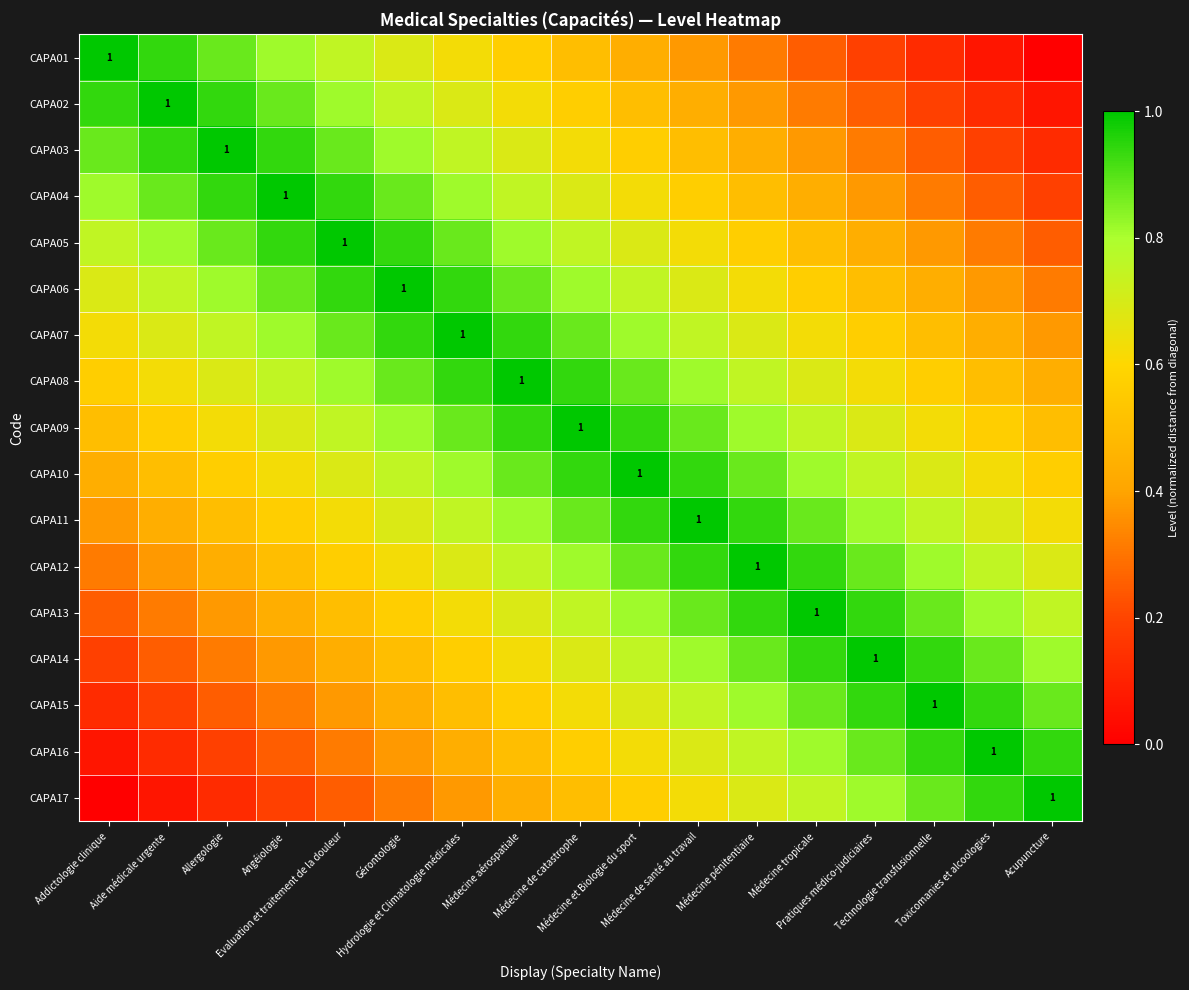

What is the average value of the CAPA15 series?

0.6